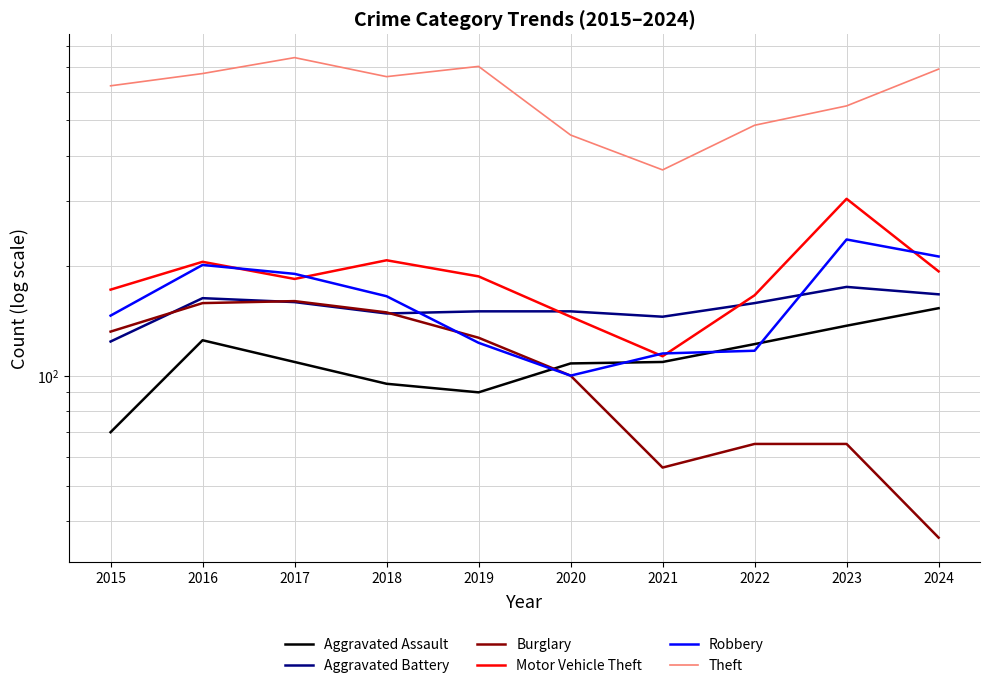

What is the sum of all Robbery values?

1605